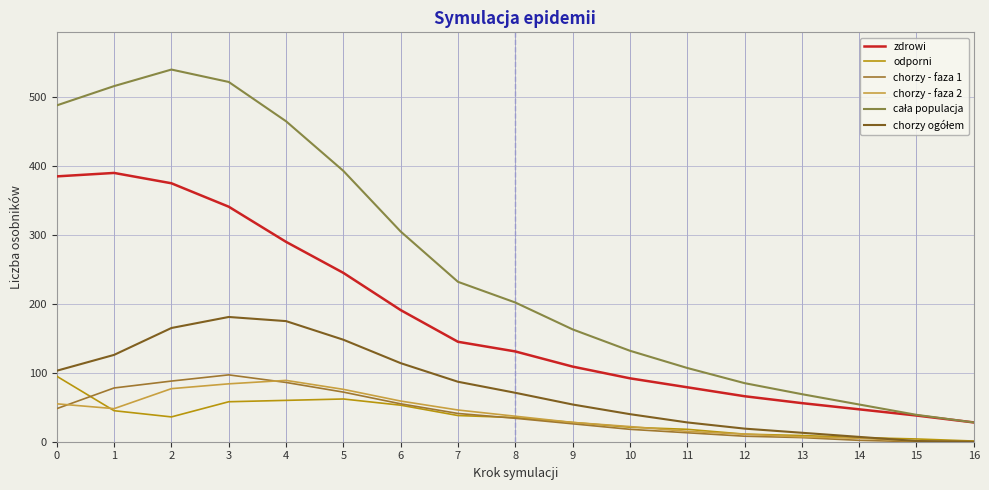

What is the difference between the highest and lowest values at 10?

114